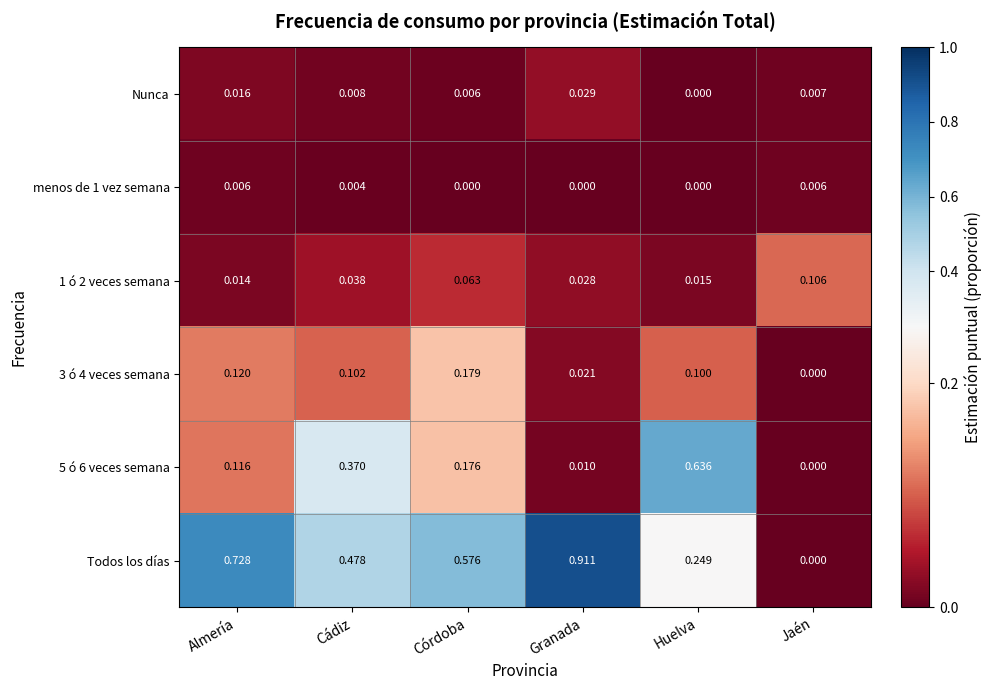

Is the value of 3 ó 4 veces semana at Almería greater than the value of menos de 1 vez semana at Jaén?

Yes